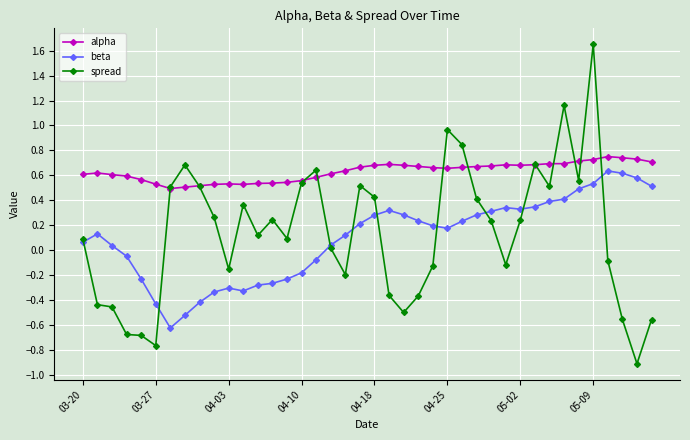

True or false: alpha and beta cross at least once.

False